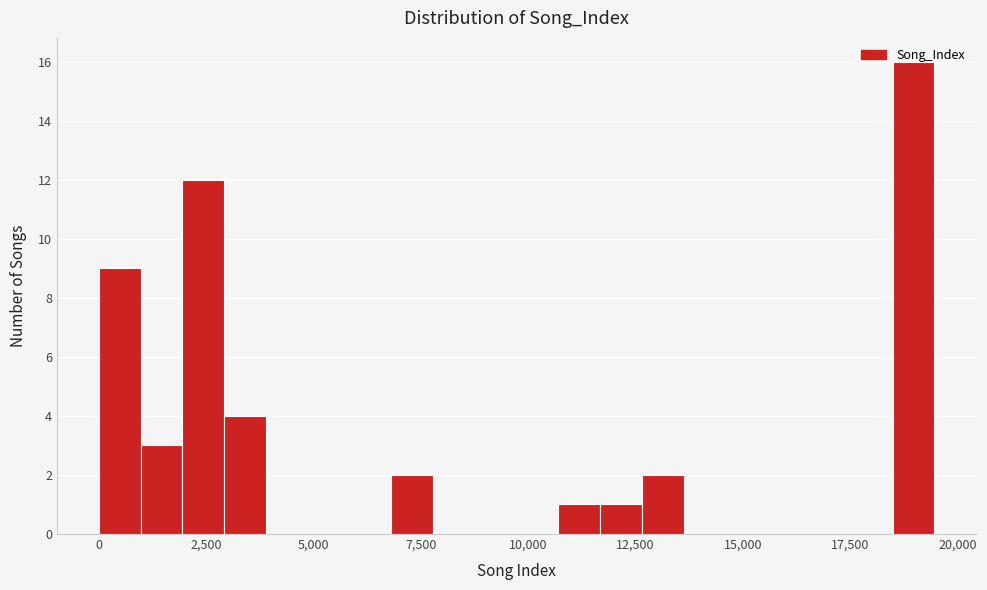

Read against the x-axis, roughly where is the centre of the tallest bar?

19000